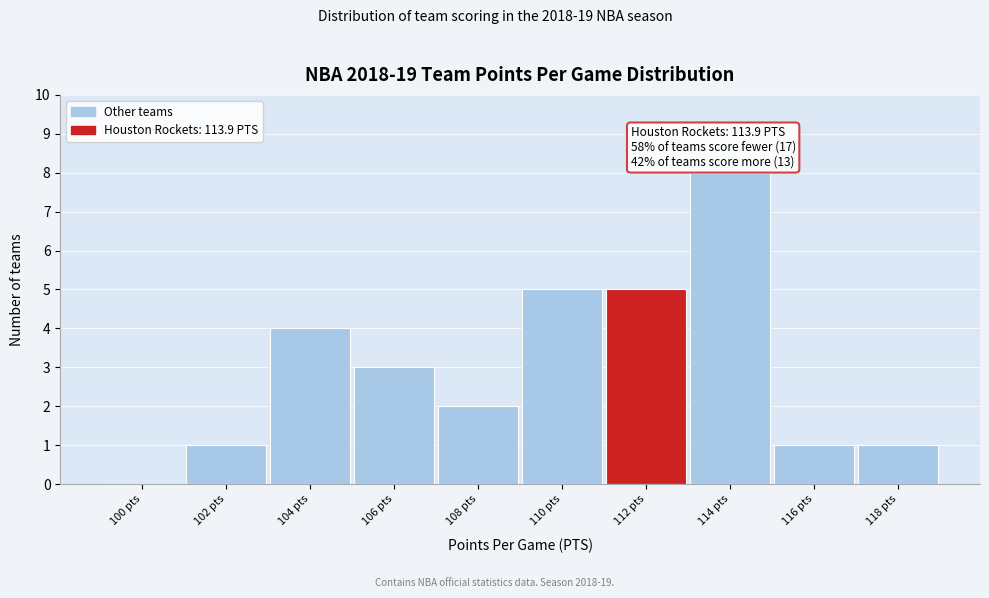

Reading right to left, transcribe all the data shown in this chart.

118 pts=1	116 pts=1	114 pts=8	112 pts=5	110 pts=5	108 pts=2	106 pts=3	104 pts=4	102 pts=1	100 pts=0